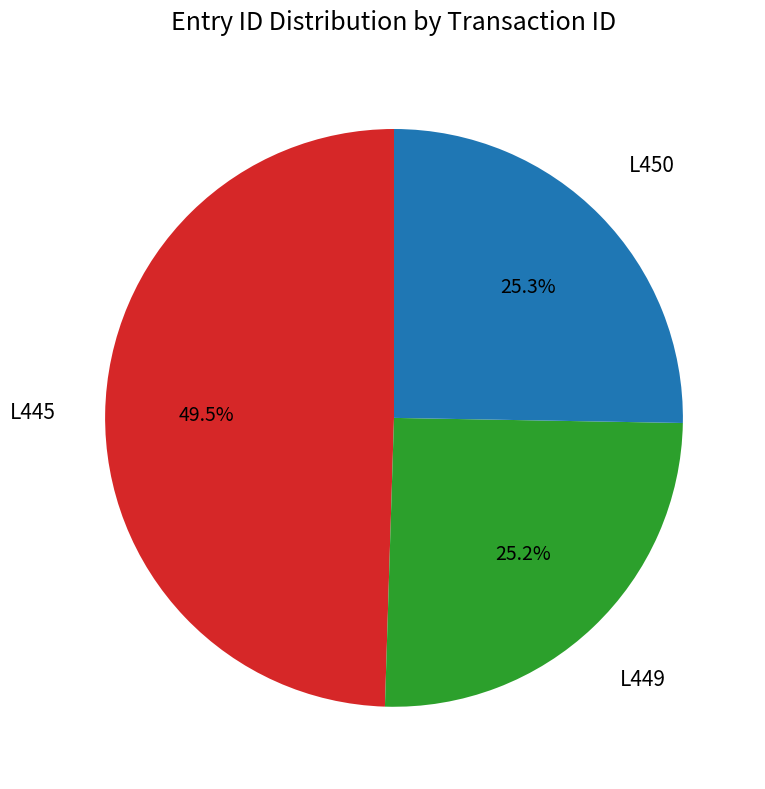

Does L445 represent more than half of the total?

No